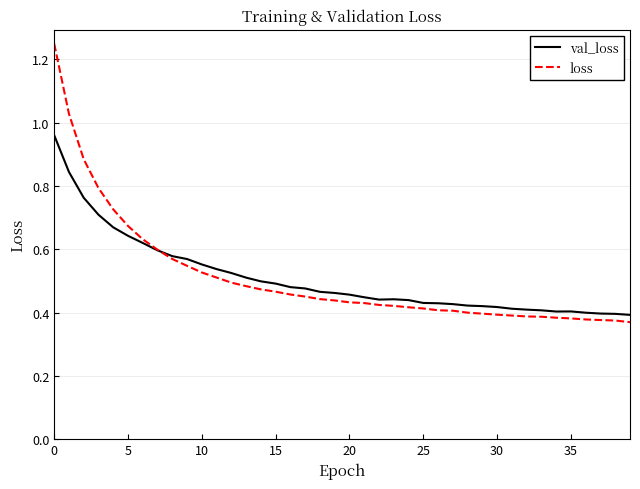

Which series has the widest spread of values?

loss